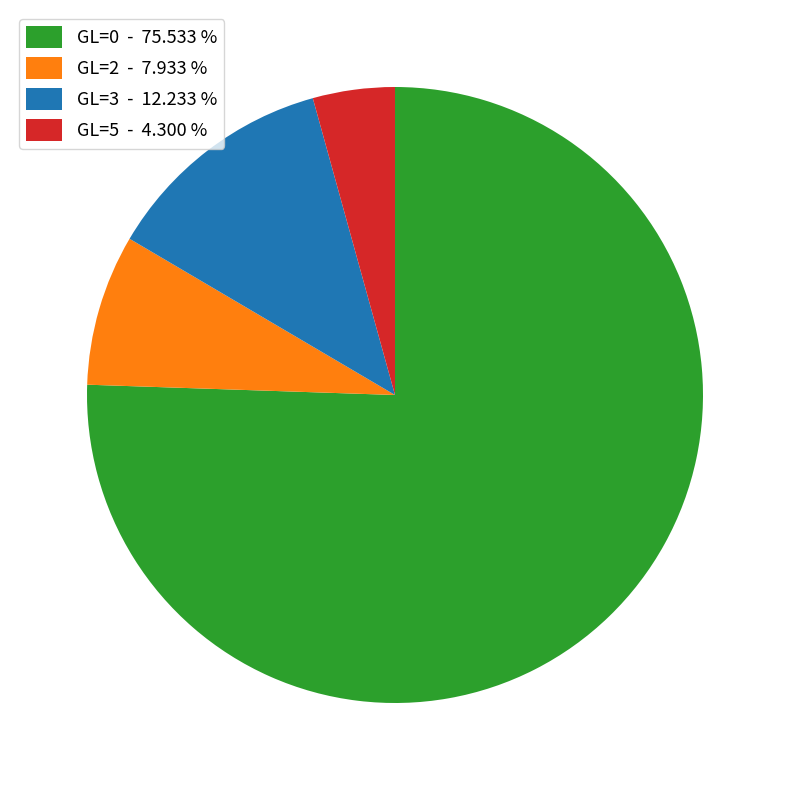

Does GL=2 represent more than half of the total?

No